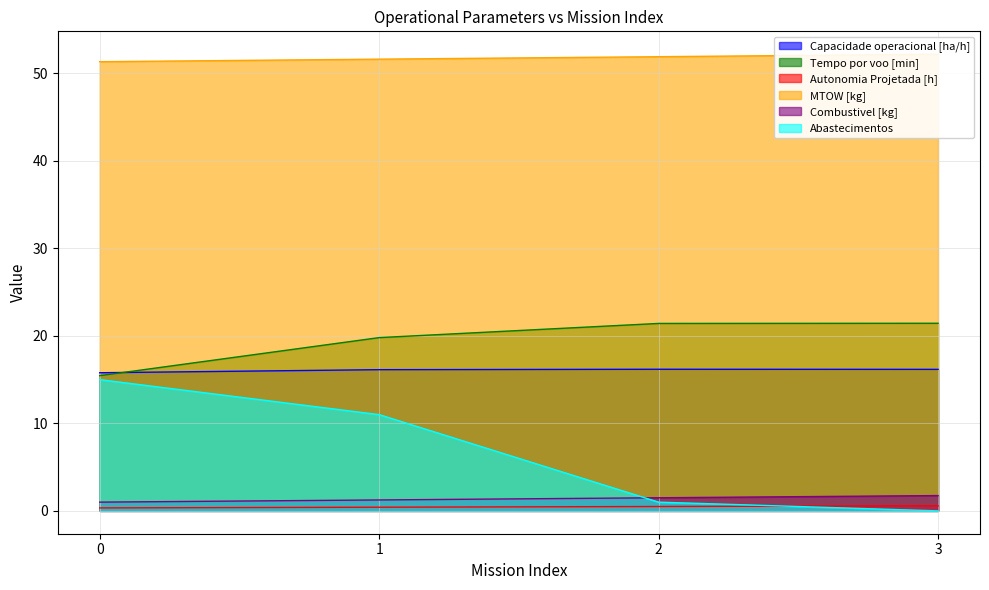

What is the value of the Capacidade operacional [ha/h] point at the 3rd from the left?

16.2